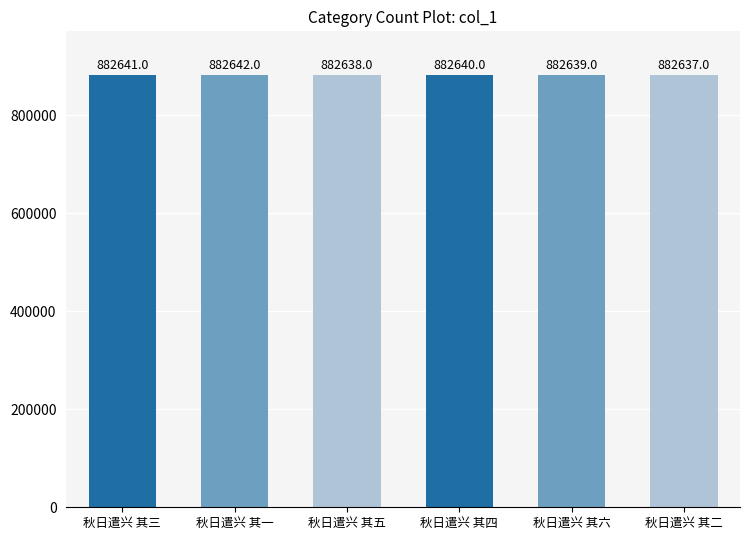

How many values are between 882638 and 882641?

4